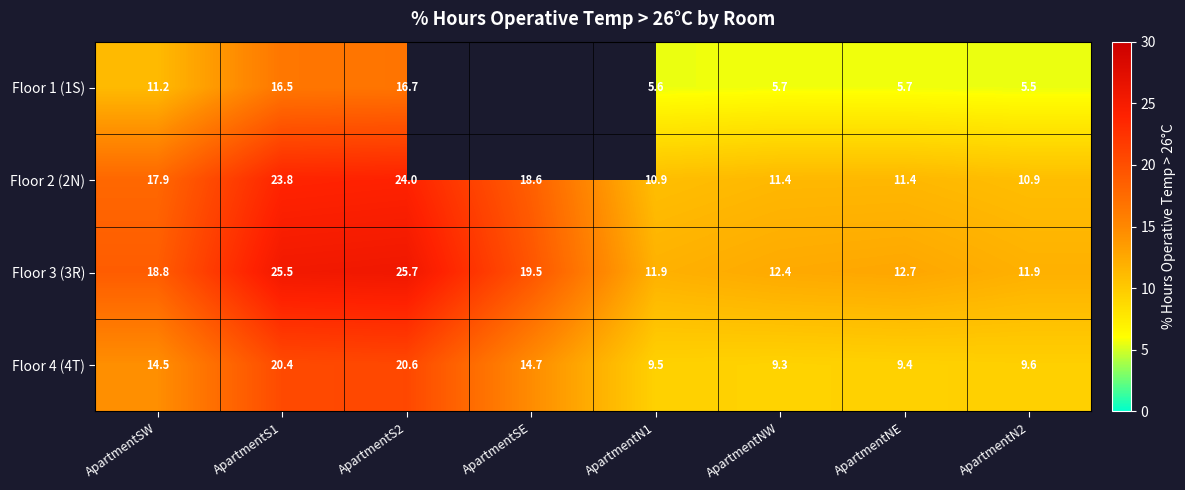

The value of Floor 2 (2N) at ApartmentN1 is 10.9. True or false?

True